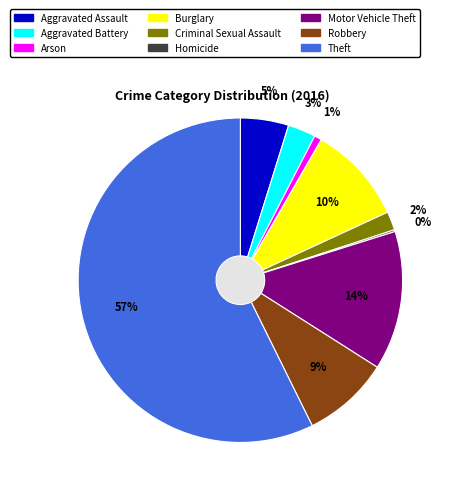

To the nearest percent, what is the combined percentage of Criminal Sexual Assault and Robbery?

11%